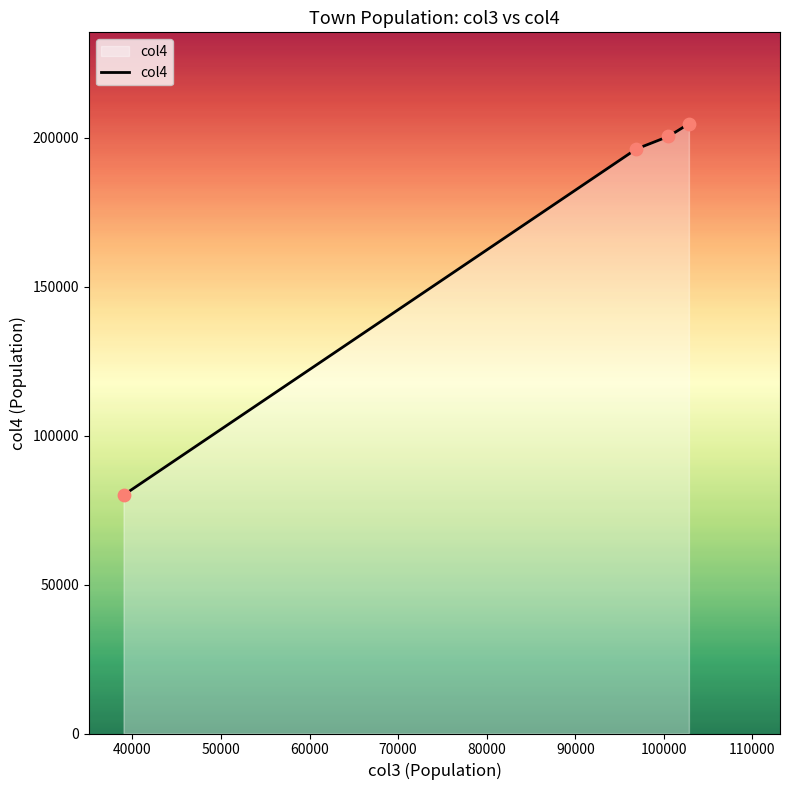

What is the greatest value displayed?

204746